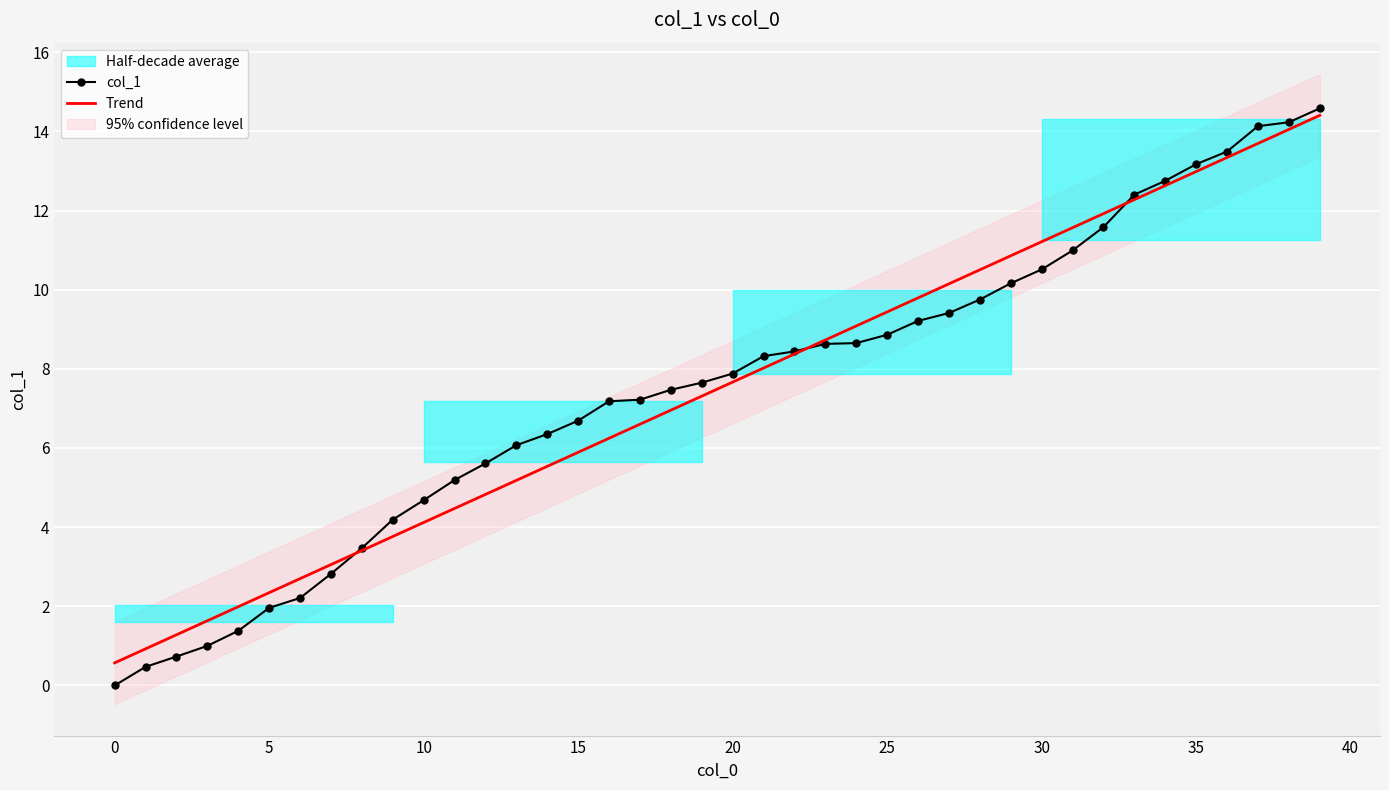

Which category has the highest value in the col_1 series?

39